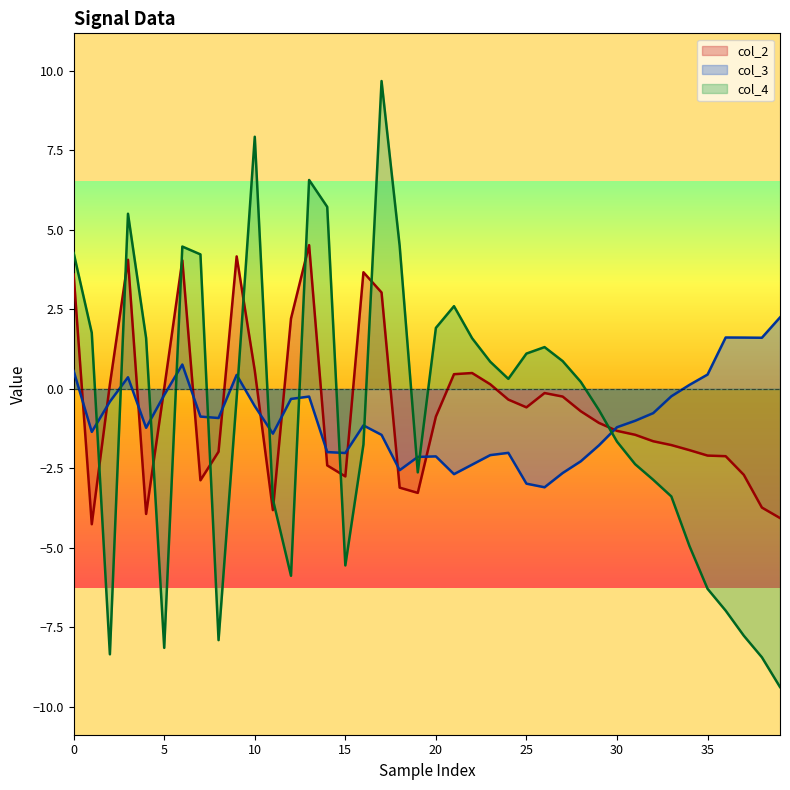

How many lines are shown in the chart?

3